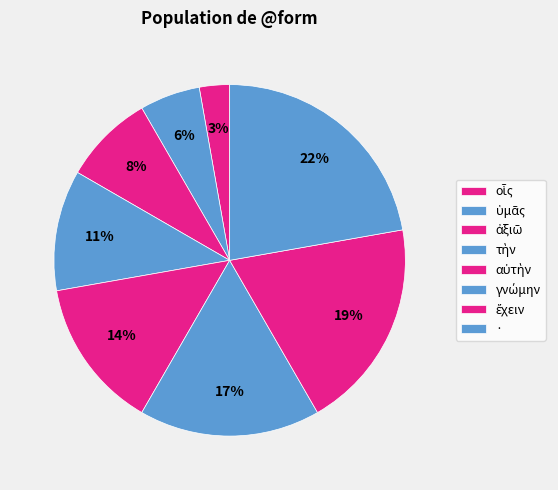

Rank the categories by value from lowest to highest.

οἷς, ὑμᾶς, ἀξιῶ, τὴν, αὐτὴν, γνώμην, ἔχειν, ·